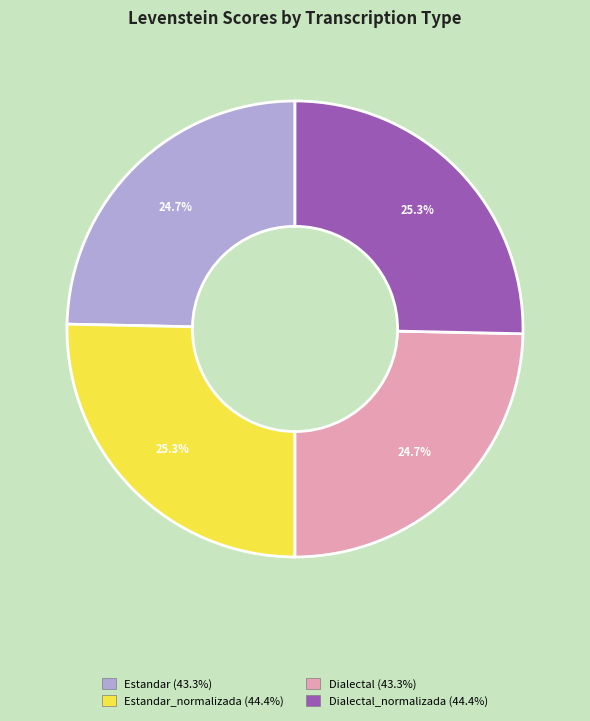

Does any single category account for the majority?

No